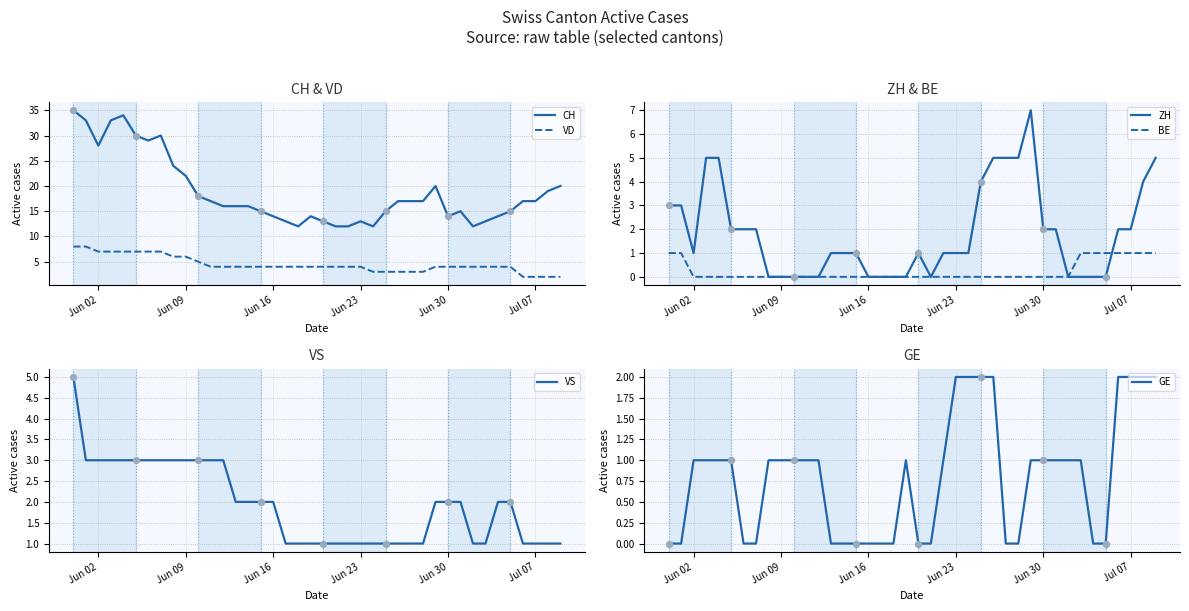

The CH series shows 23 at Jun 16. True or false?

False